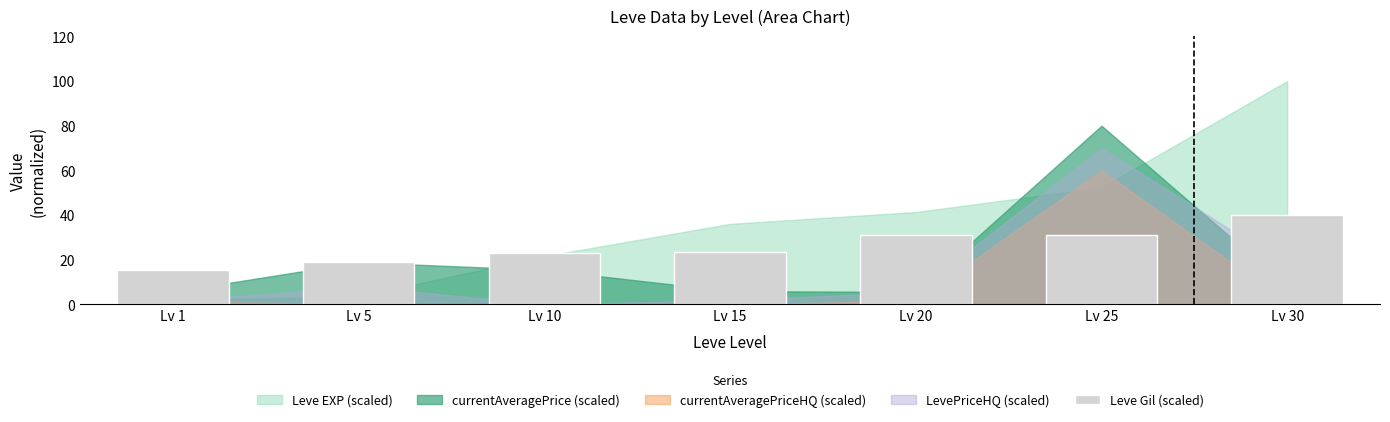

Which category has the highest value across all series?

Lv 30